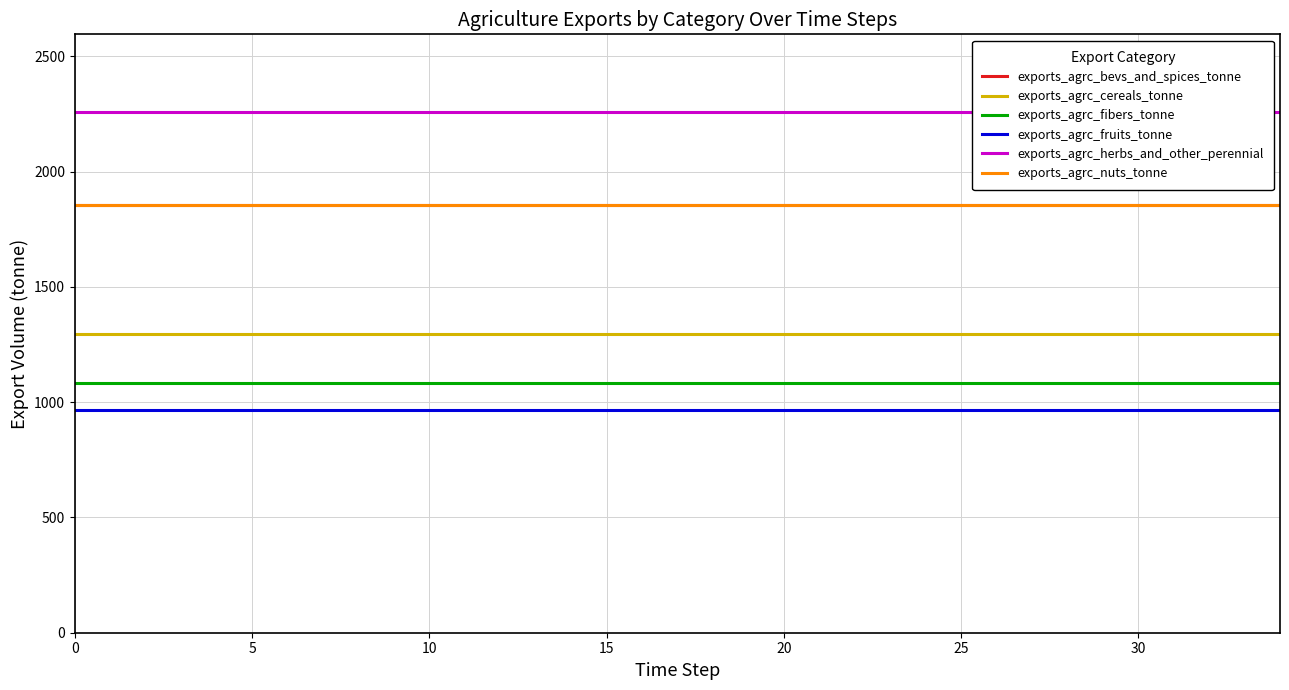

What are all the series names shown in the legend?

exports_agrc_bevs_and_spices_tonne, exports_agrc_cereals_tonne, exports_agrc_fibers_tonne, exports_agrc_fruits_tonne, exports_agrc_herbs_and_other_perennial, exports_agrc_nuts_tonne